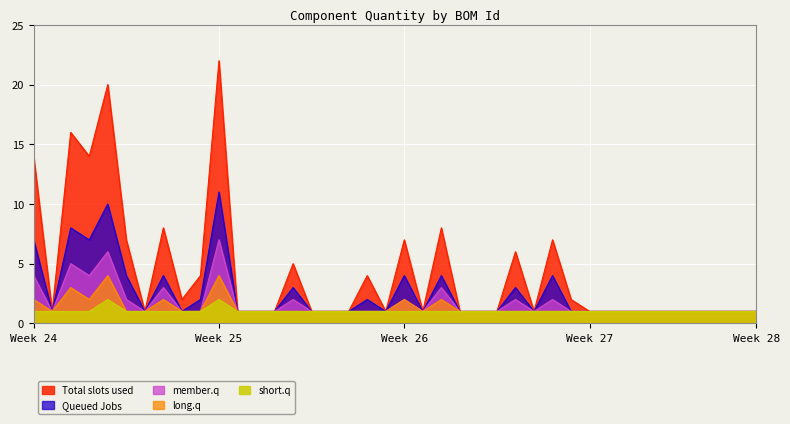

What is the average value of the long.q series?

1